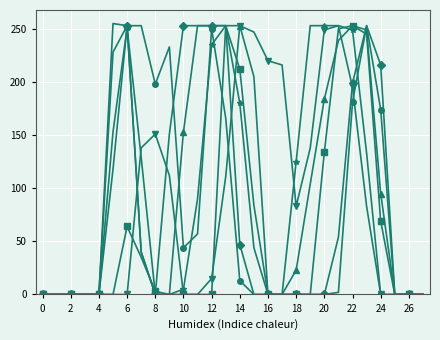

What is the maximum value shown in the chart?

255